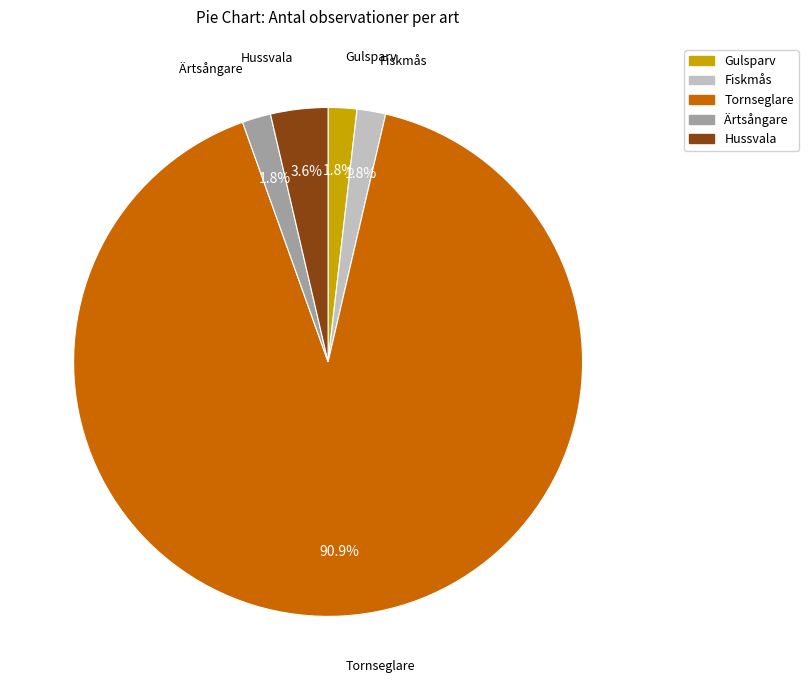

To the nearest percent, what is the difference between the largest and smallest slice percentages?

89%